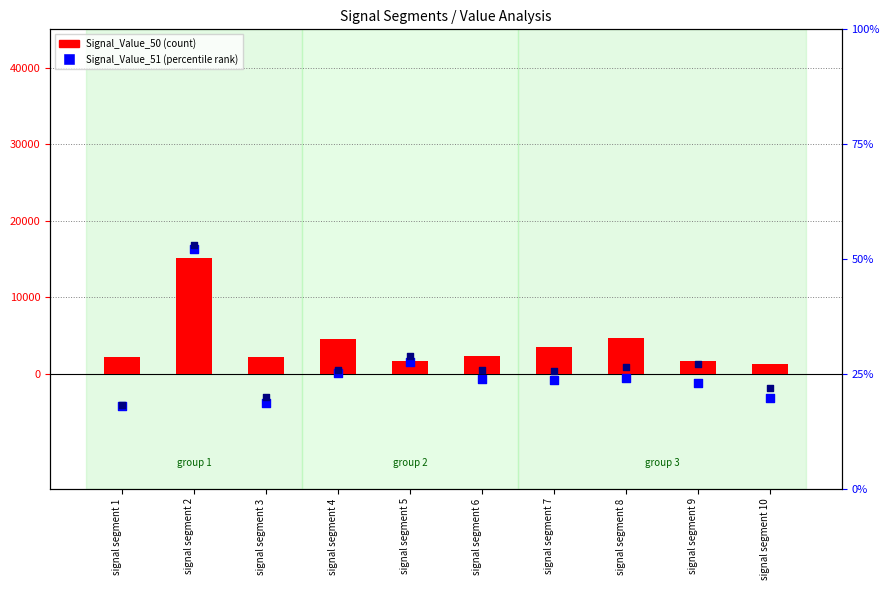

At how many categories does at least one series exceed 1580?

9